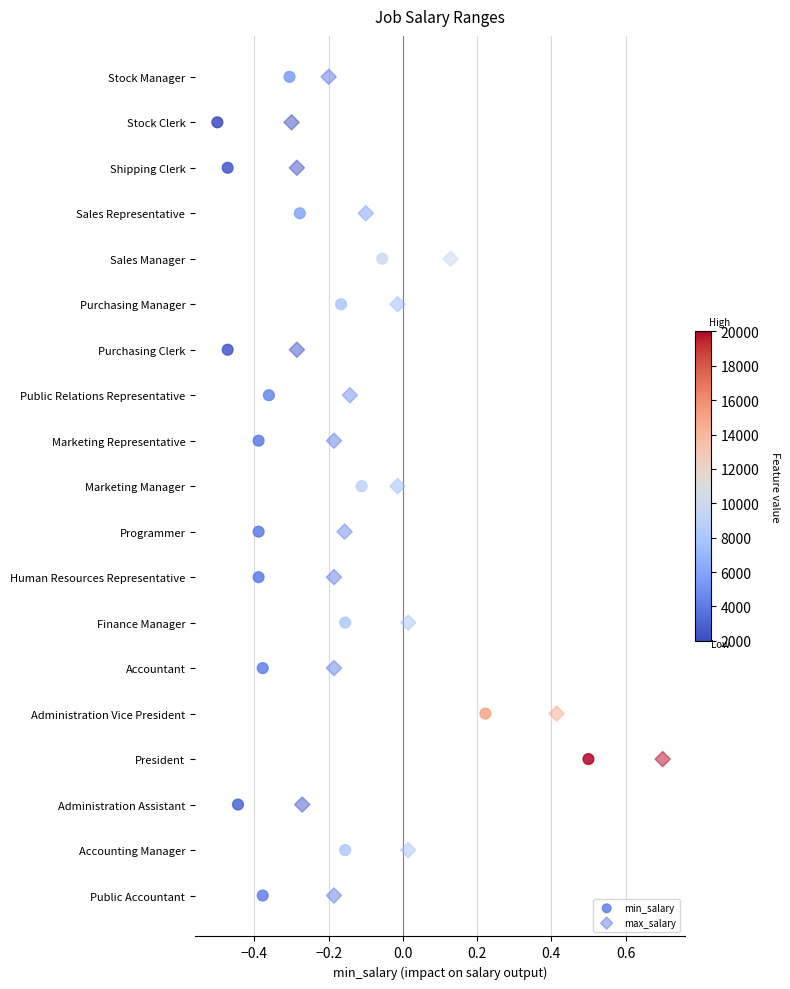

What are all the series names shown in the legend?

min_salary, max_salary